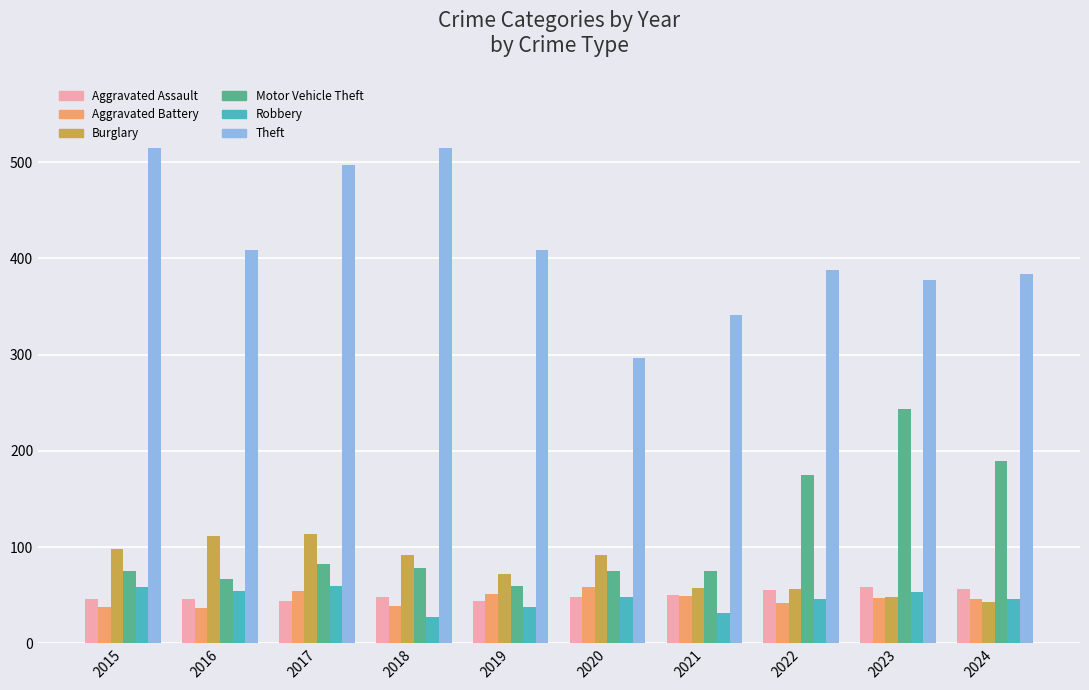

Between 2019 and 2024, which series saw the biggest shift?

Motor Vehicle Theft